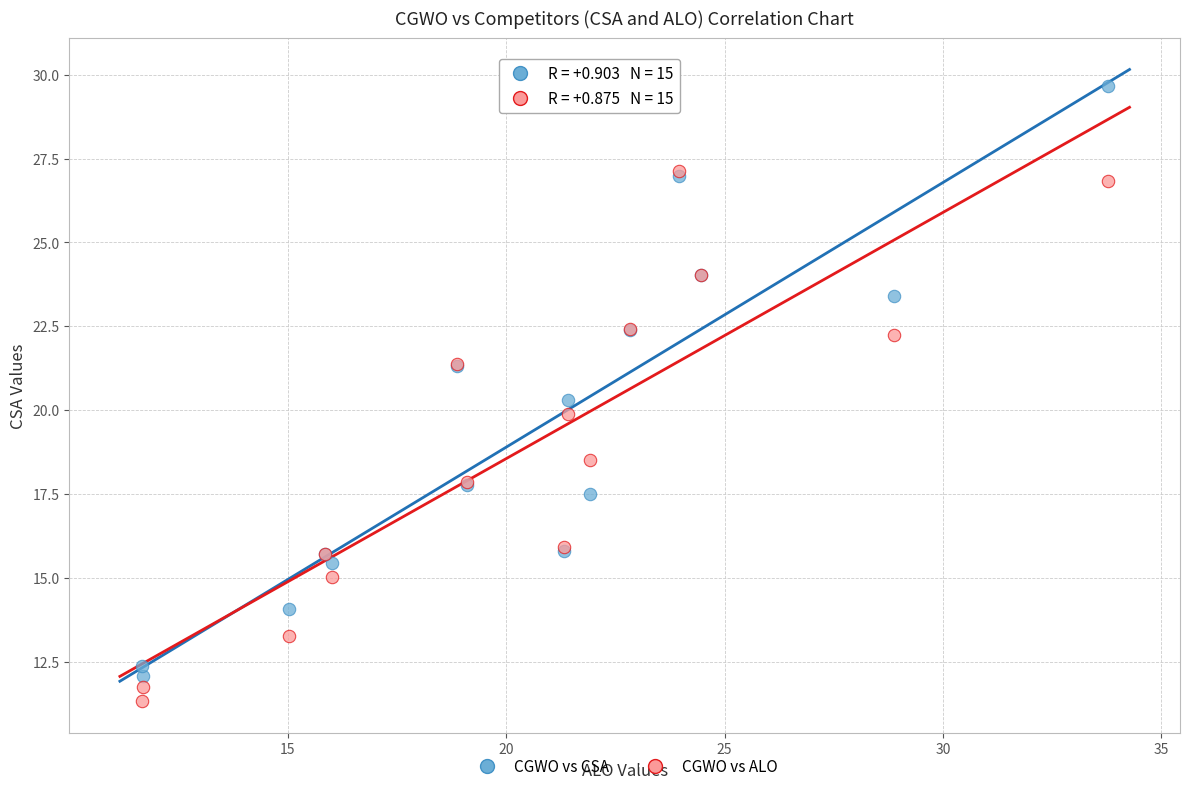

In the CGWO vs ALO series, what Y value is closest to 19?

18.5